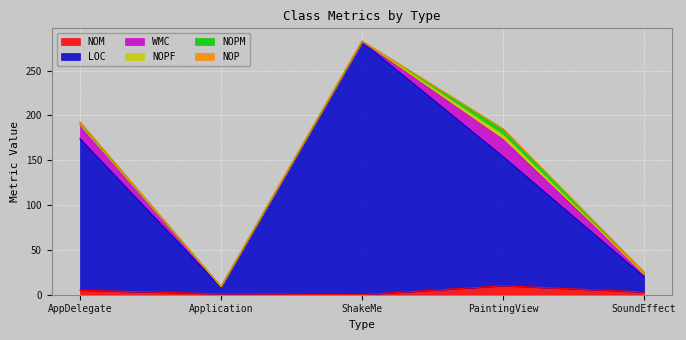

How many data points does each series have?

5